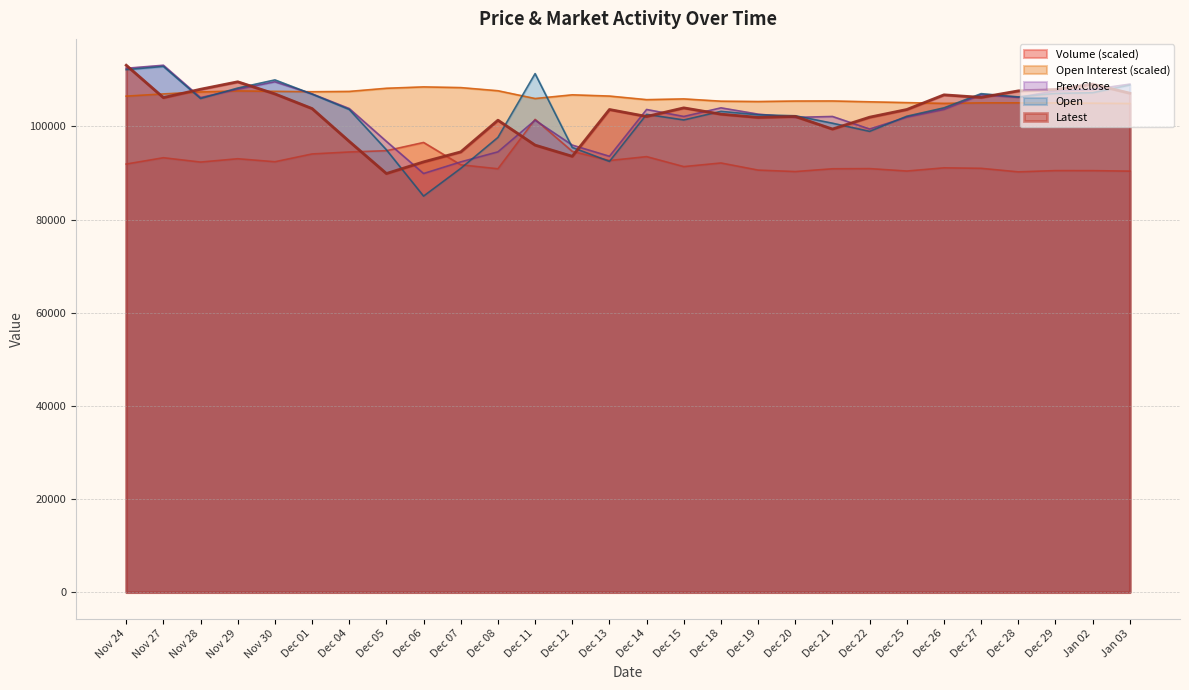

Reading left to right, what are all the values shown in this chart?

Volume: 91933.6	93288.9	92358.9	93072.6	92426.6	94099.7	94522.0	94800.2	96567.5	91770.3	90916.8	101525.0	94651.5	92685.6	93525.8	91383.3	92160.3	90632.8	90319.4	90918.3	90955.1	90431.2	91121.4	91012.5	90254.6	90526.9	90519.5	90410.6
Open Interest: 106516.6	106989.4	107414.1	107635.7	107543.4	107462.2	107528.6	108204.5	108500.0	108348.6	107672.7	105999.6	106797.3	106531.4	105759.5	105922.0	105430.8	105356.9	105464.0	105478.8	105297.8	105124.2	104958.0	105068.8	105076.2	105050.4	104998.6	104932.2
Latest: 113150.0	106200.0	108000.0	109600.0	107000.0	103850.0	96800.0	89900.0	92400.0	94550.0	101350.0	96000.0	93600.0	103650.0	102150.0	104000.0	102650.0	101950.0	102150.0	99450.0	102000.0	103650.0	106800.0	106250.0	107650.0	107950.0	109100.0	107150.0
Prev.Close: 112500.0	113150.0	106200.0	108000.0	109600.0	107000.0	103850.0	96800.0	89900.0	92400.0	94550.0	101350.0	96000.0	93600.0	103650.0	102150.0	104000.0	102650.0	101950.0	102150.0	99450.0	102000.0	103650.0	106800.0	106250.0	107650.0	107950.0	109100.0
Open: 112200.0	112900.0	106000.0	108250.0	110000.0	106950.0	103650.0	95000.0	85050.0	91000.0	97650.0	111350.0	95500.0	92500.0	102600.0	101400.0	103250.0	102500.0	102300.0	100700.0	98950.0	102200.0	104000.0	107050.0	106350.0	107100.0	107250.0	108900.0